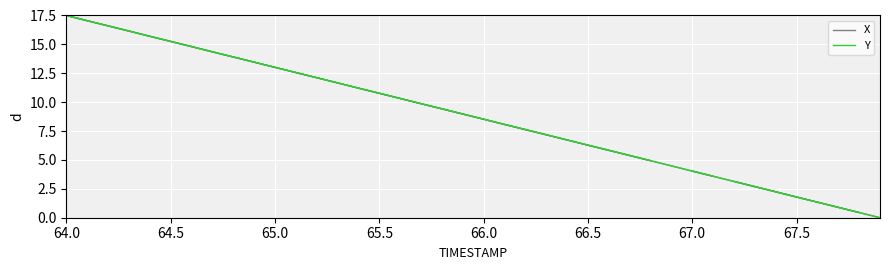

Count the number of data series in this chart.

2